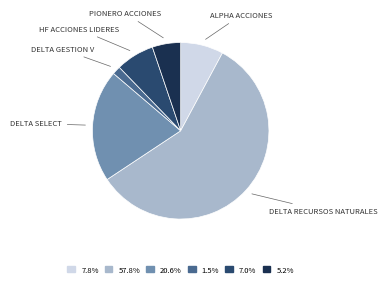

How many slices are in this pie chart?

6